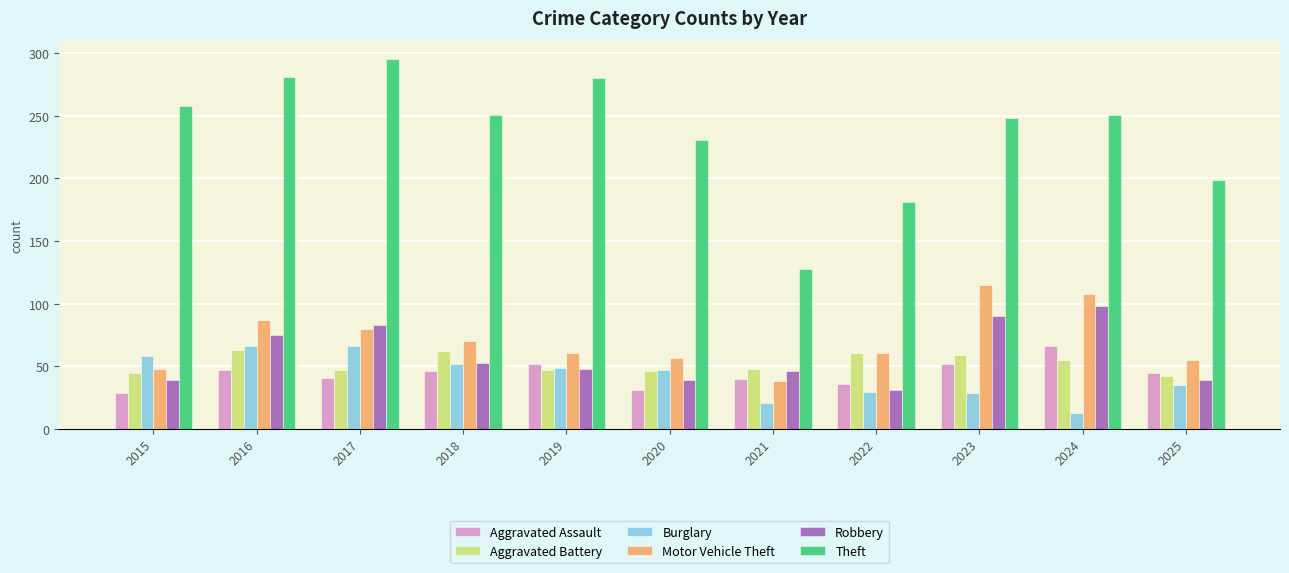

Is the value of Burglary at 2016 greater than the value of Robbery at 2017?

No